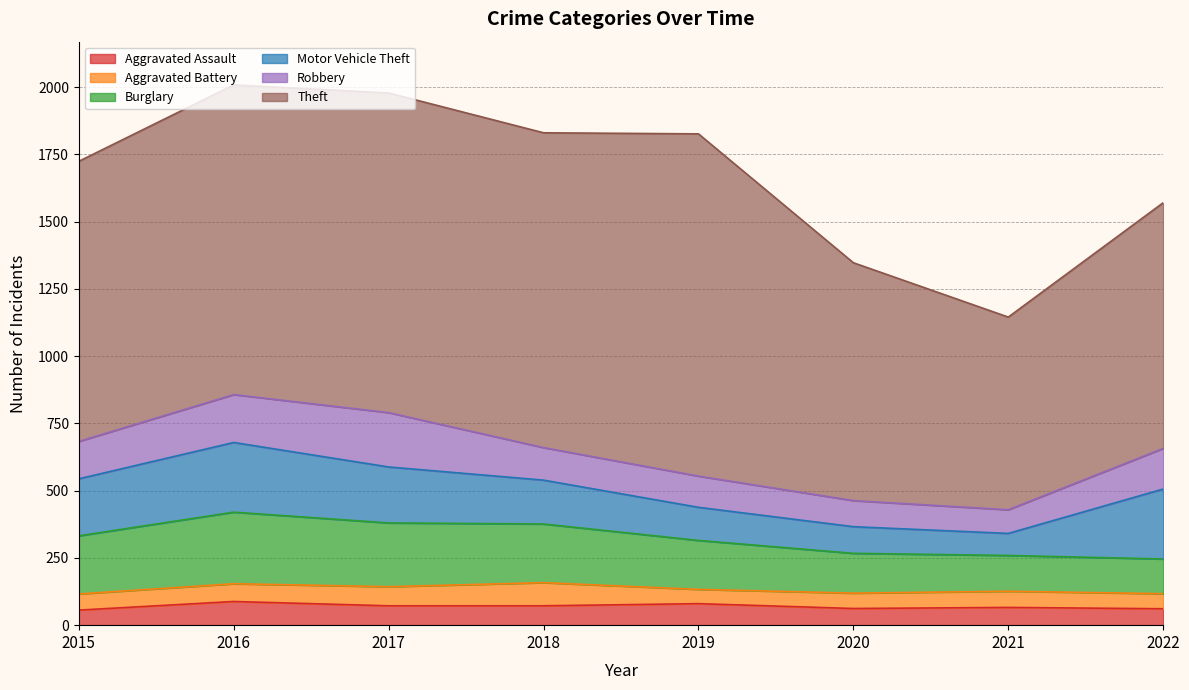

Which series has the largest total across all categories?

Theft